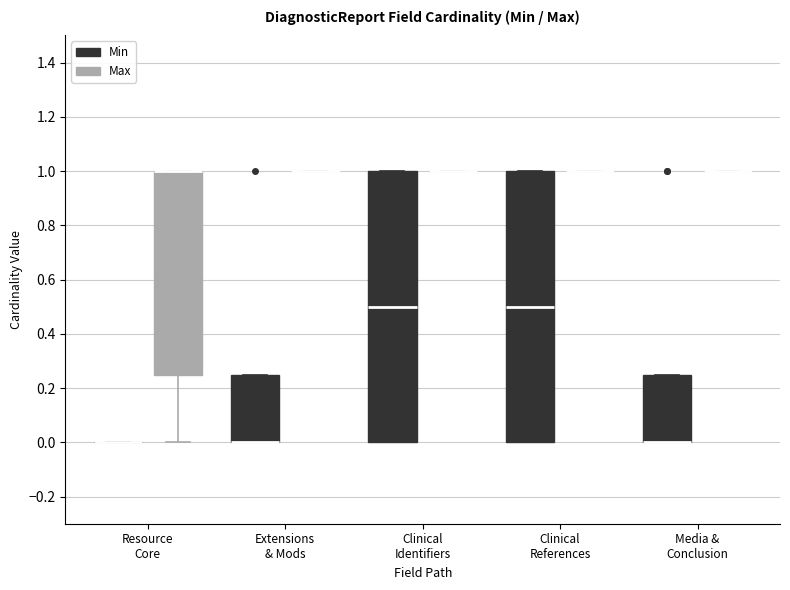

Where is the lower edge of the box for Media & Conclusion (Min) on the y-axis? The values are not printed on the chart, so give them approximately, as read against the axis.

0.00